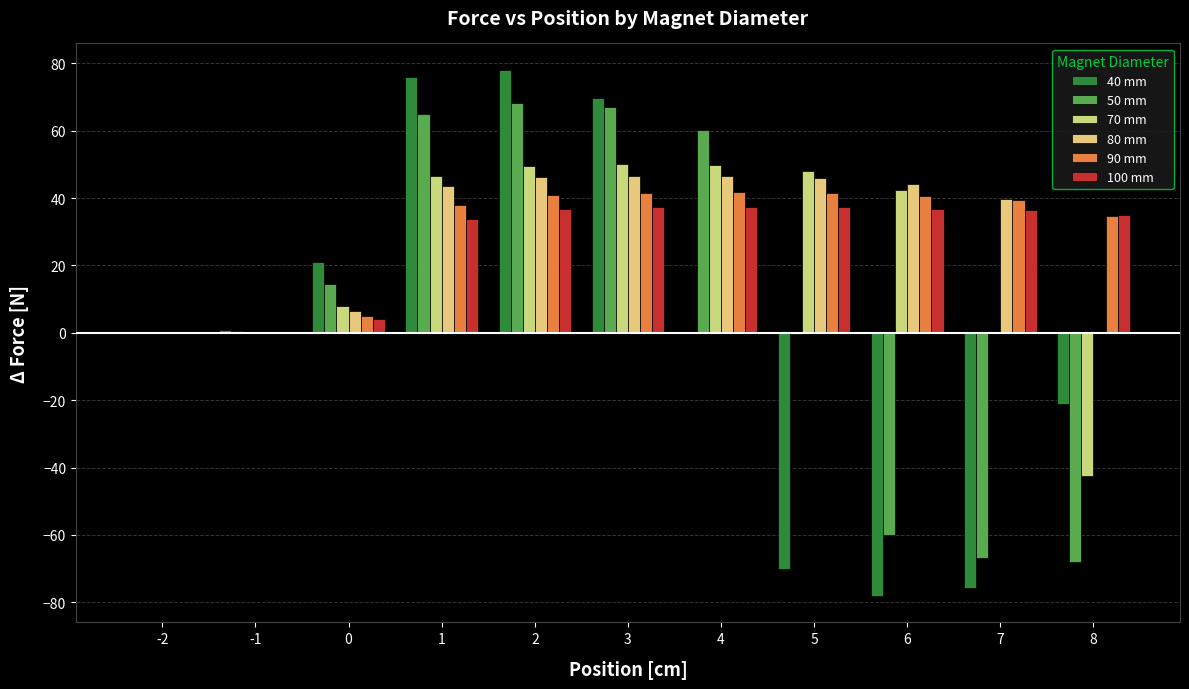

How many data points does each series have?

11